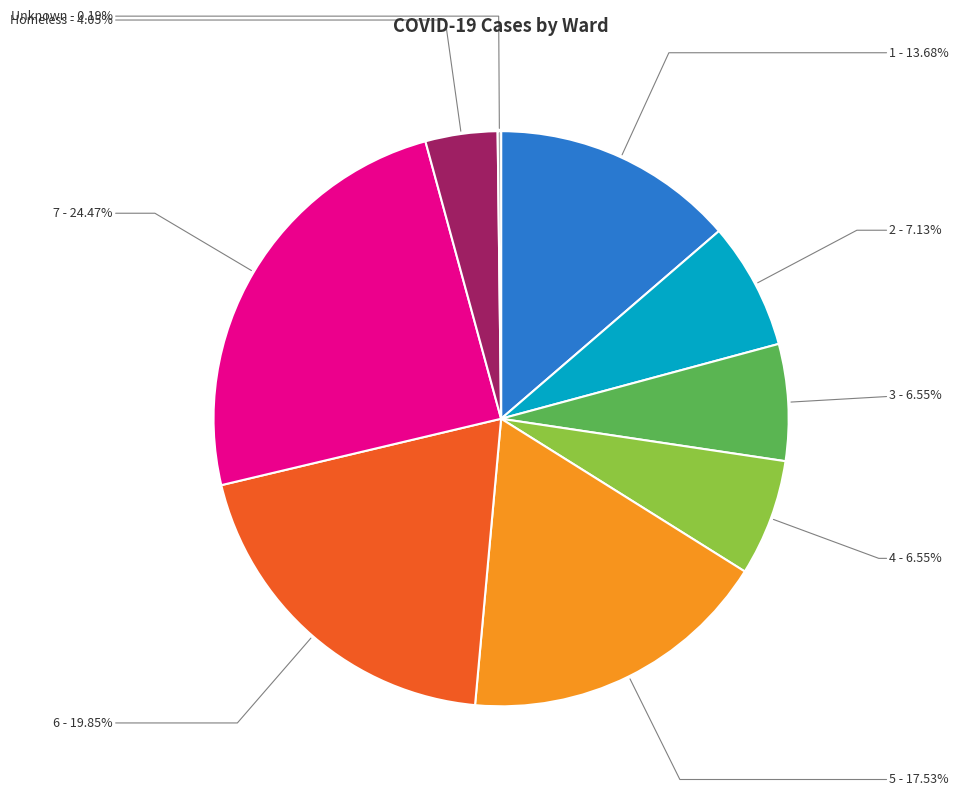

Which slice is the largest?

7